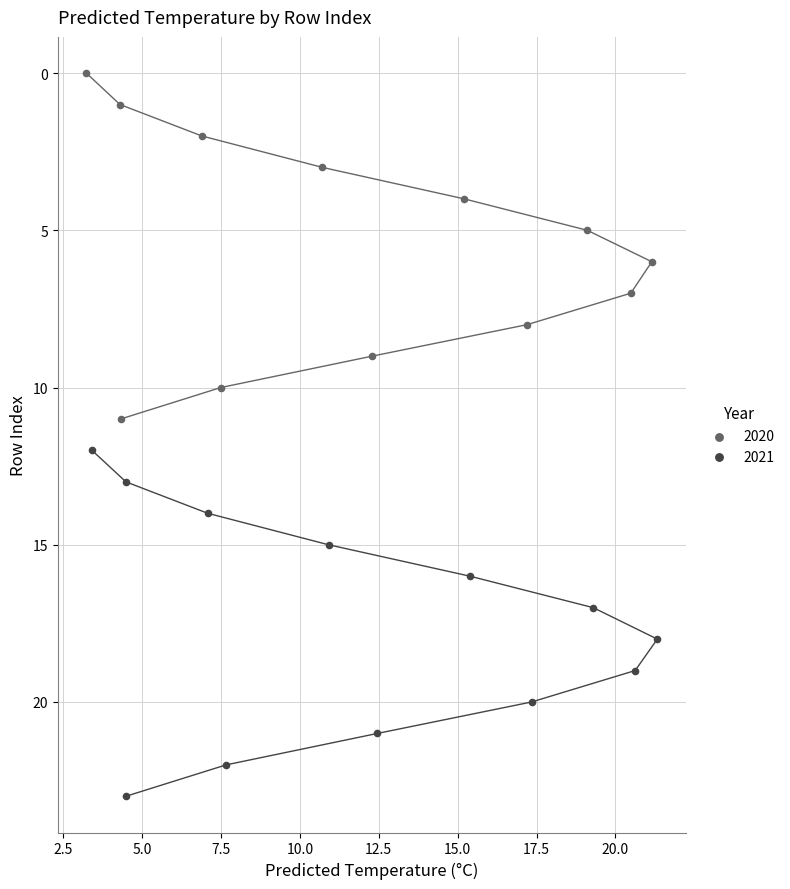

Which series contains the highest Y value?

2021